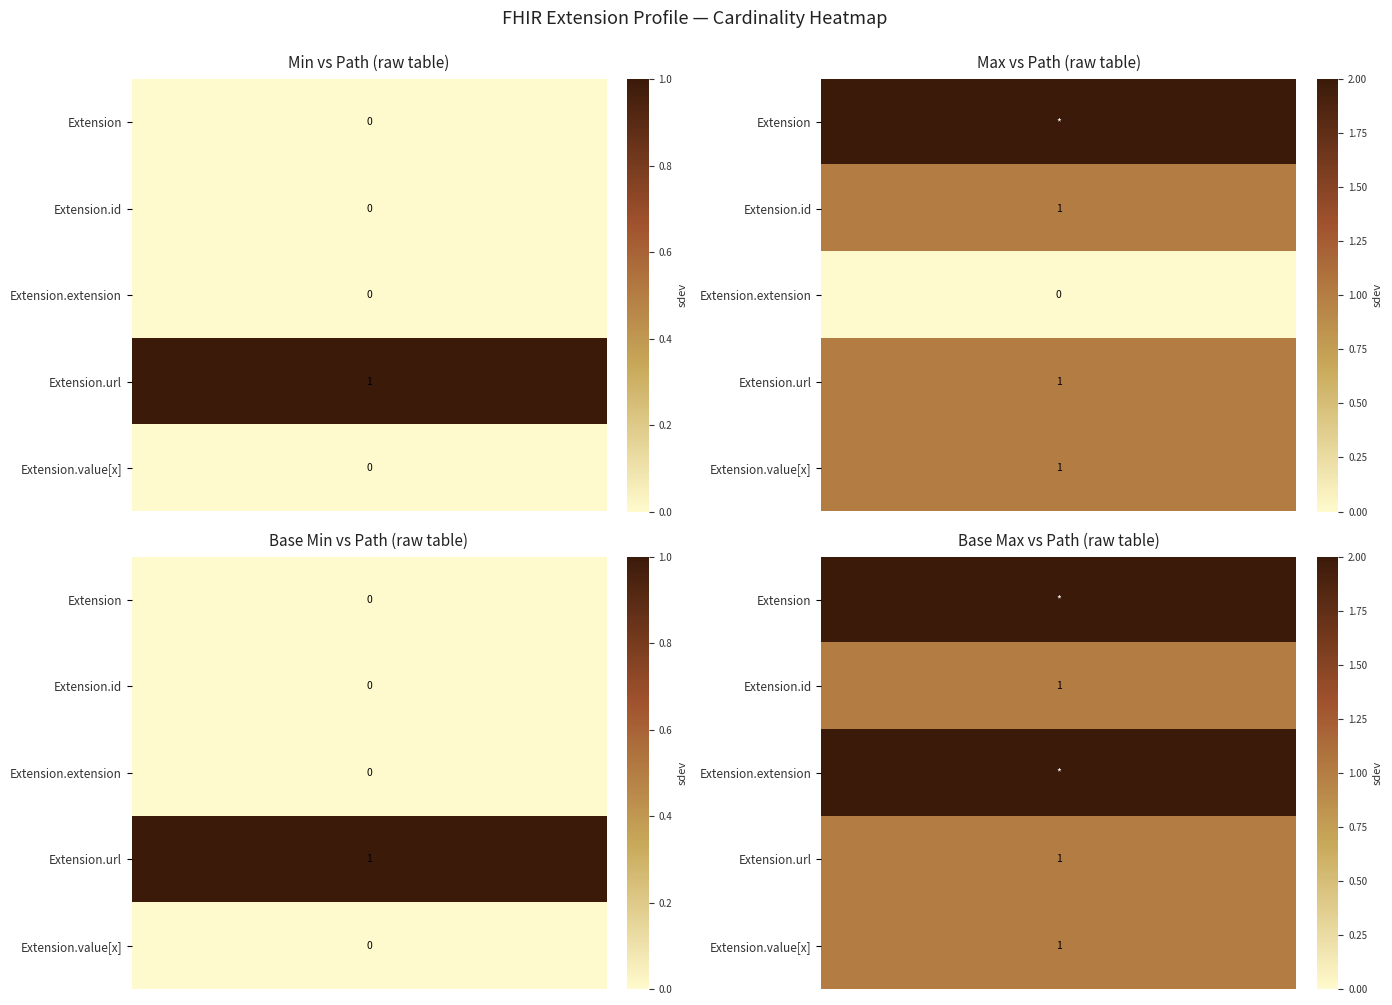

List the series in order of their peak value, highest first.

Extension.url, Extension, Extension.id, Extension.extension, Extension.value[x]